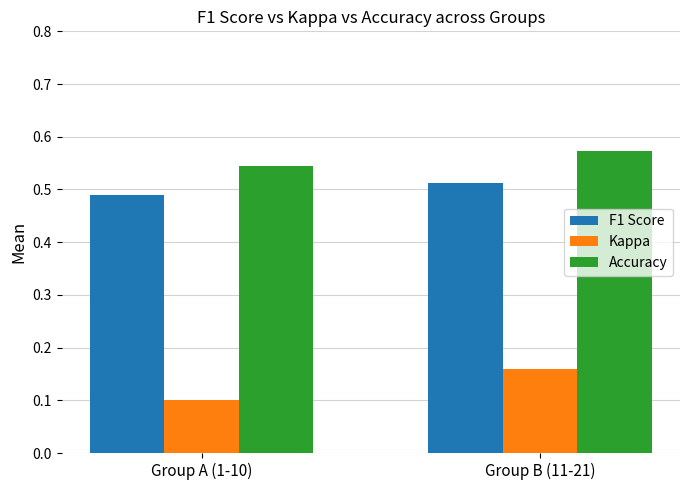

What are all the series names shown in the legend?

F1 Score, Kappa, Accuracy